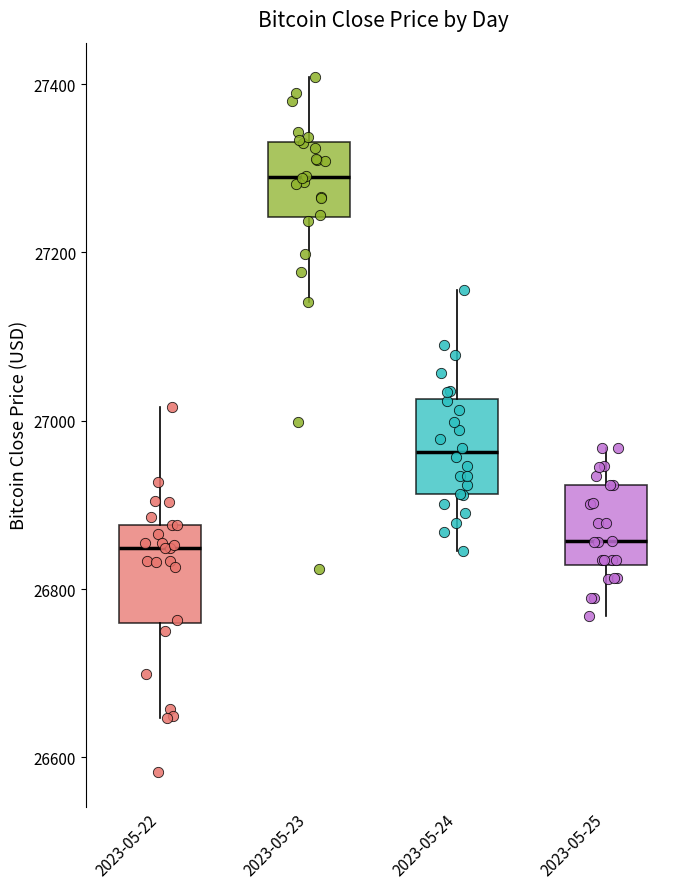

Reading left to right, transcribe this box plot: for each box, give where its median line is, the range the box spans, and where its two whiskers end, as read against the y-axis. The values are not printed on the chart, so give them approximately, as read against the axis.

2023-05-22: median 26840, box 26760 to 26880, whiskers 26640 to 27020
2023-05-23: median 27280, box 27240 to 27340, whiskers 27140 to 27400
2023-05-24: median 26960, box 26920 to 27020, whiskers 26840 to 27160
2023-05-25: median 26860, box 26820 to 26920, whiskers 26760 to 26960